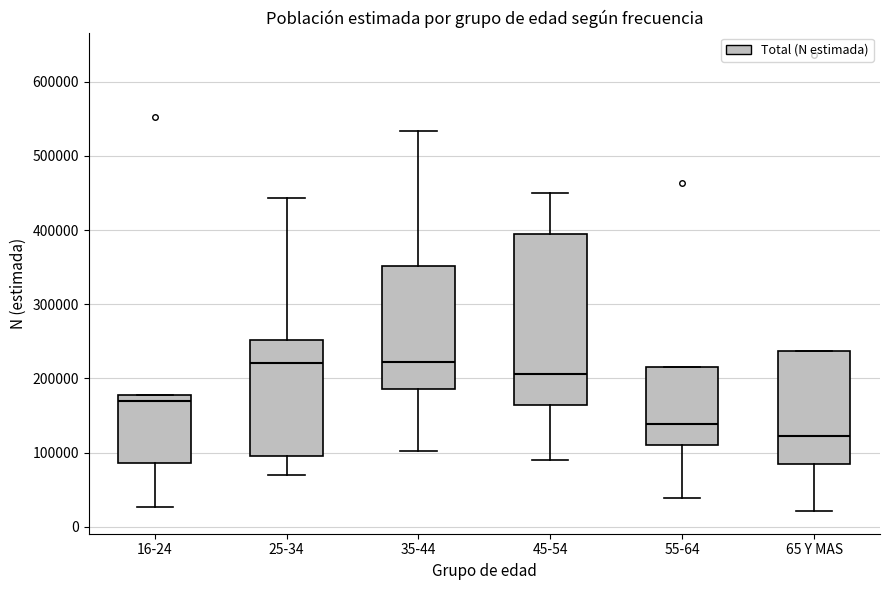

Where is the upper edge of the box for 65 Y MAS on the y-axis? The values are not printed on the chart, so give them approximately, as read against the axis.

240000